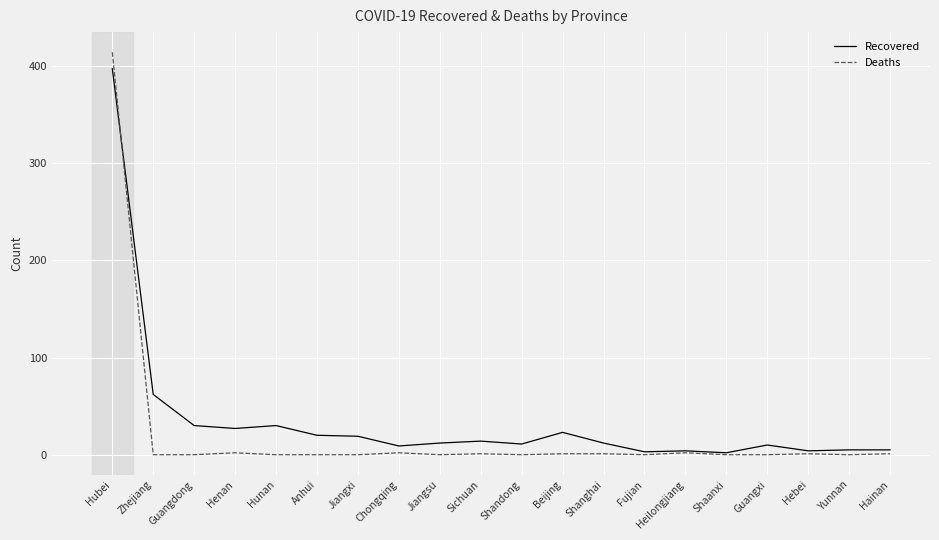

How many categories are shown in the chart?

20